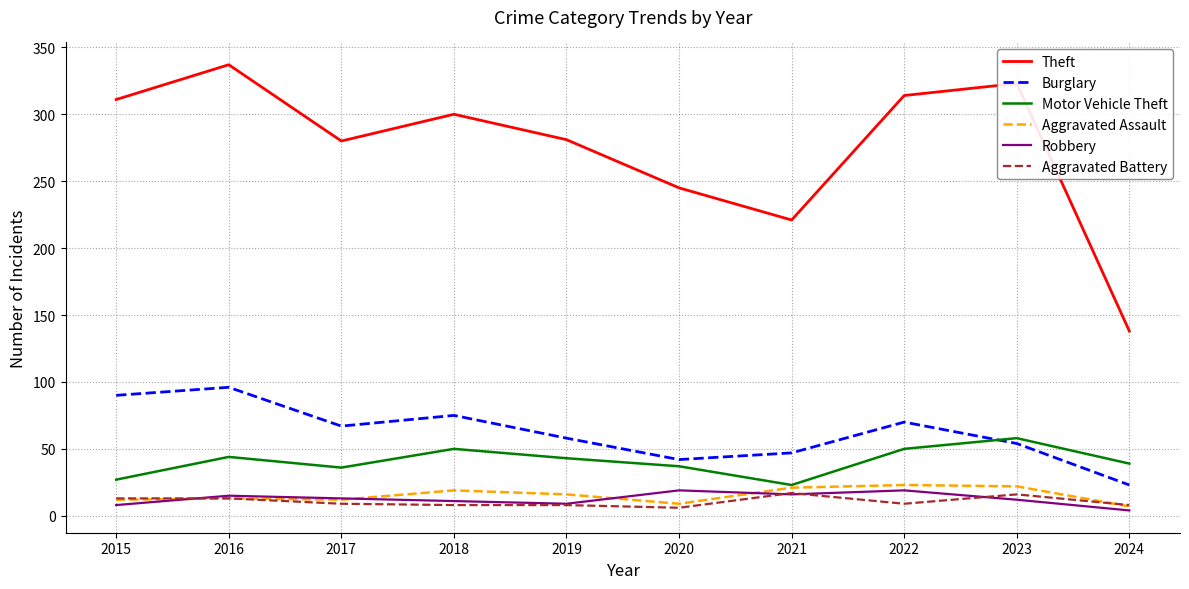

At which category does Motor Vehicle Theft reach its first local valley?

2017